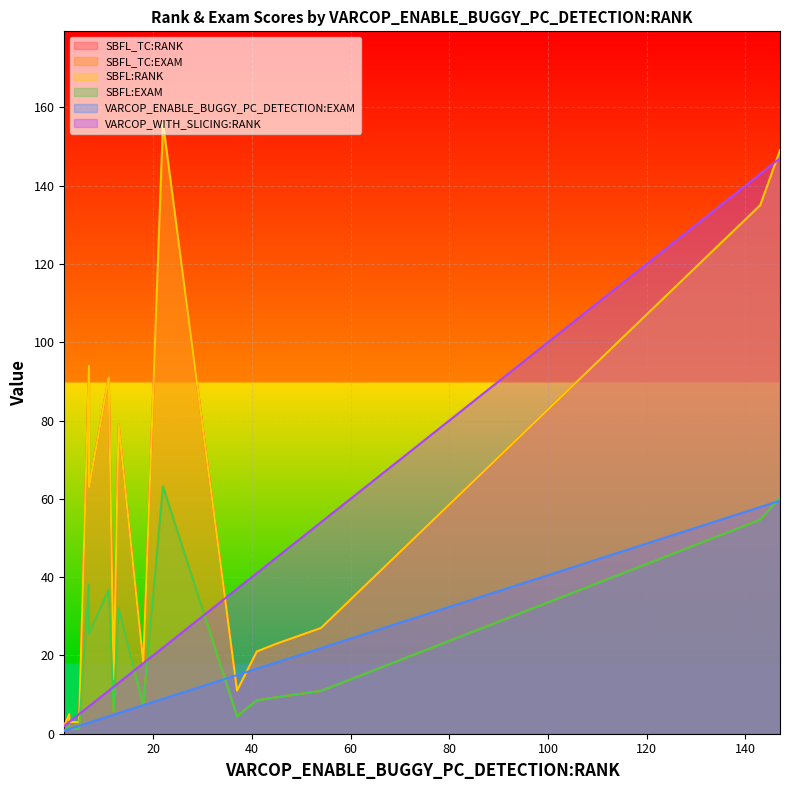

At how many categories does at least one series exceed 80?

5